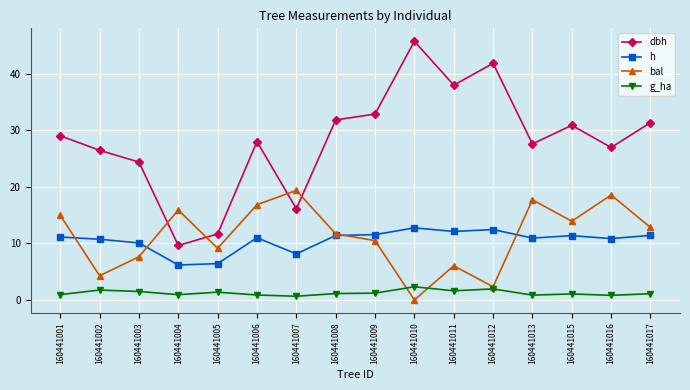

What is the value of the dbh point at the 16th from the left?

31.4